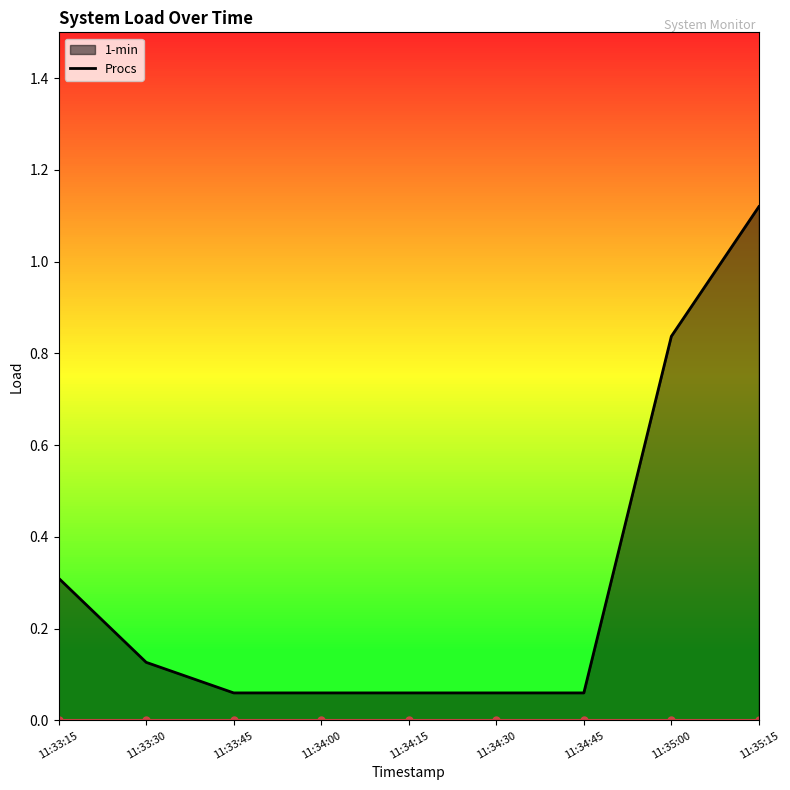

Is the value of Procs count at 11:34:30 greater than the value of 1-min load at 11:34:15?

No